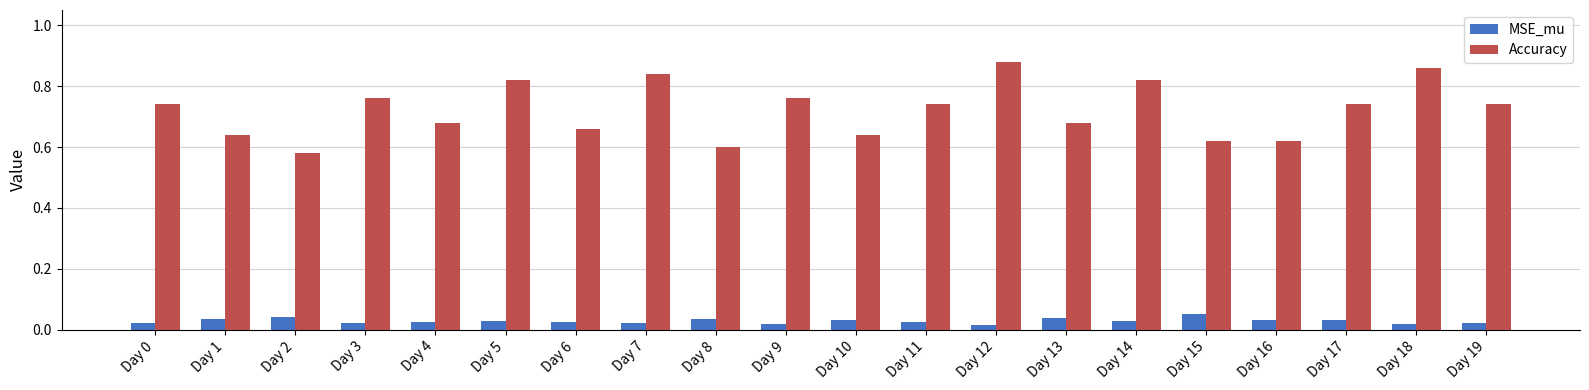

Is it true that Accuracy equals 0.6 at Day 1?

True